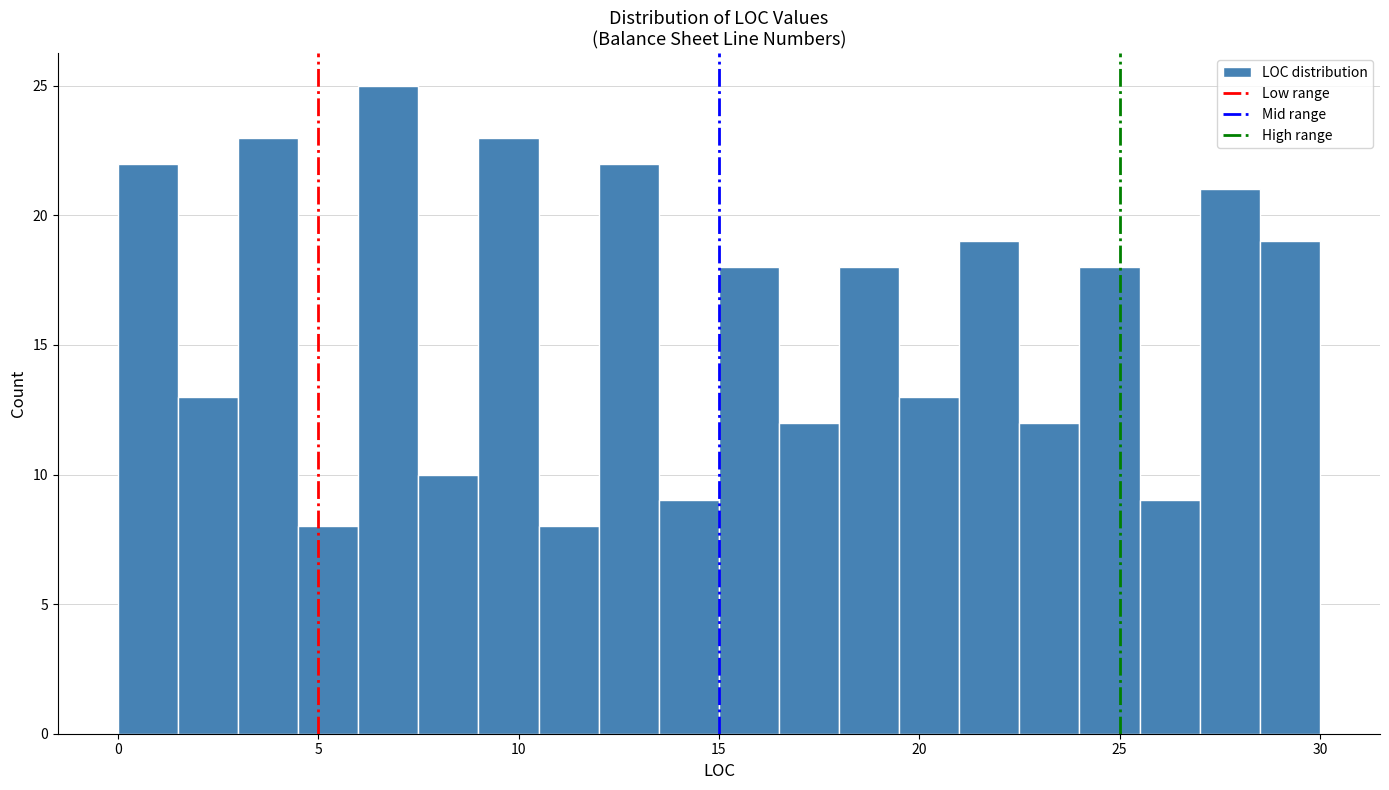

Read against the x-axis, roughly where is the centre of the tallest bar?

7.0